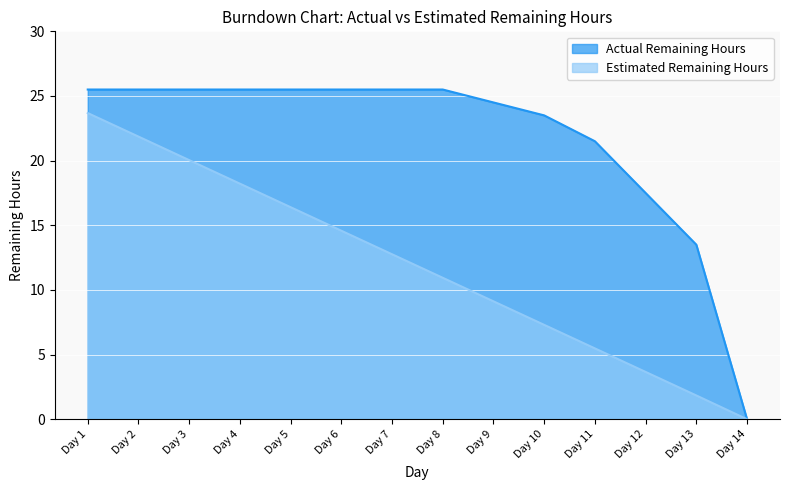

Reading left to right, list all the values displayed in this chart.

Actual Remaining Hours: Day 1=25.5	Day 2=25.5	Day 3=25.5	Day 4=25.5	Day 5=25.5	Day 6=25.5	Day 7=25.5	Day 8=25.5	Day 9=24.5	Day 10=23.5	Day 11=21.5	Day 12=17.5	Day 13=13.5	Day 14=0.0
Estimated Remaining Hours: Day 1=23.7	Day 2=21.9	Day 3=20.0	Day 4=18.2	Day 5=16.4	Day 6=14.6	Day 7=12.8	Day 8=10.9	Day 9=9.1	Day 10=7.3	Day 11=5.5	Day 12=3.7	Day 13=1.8	Day 14=0.0